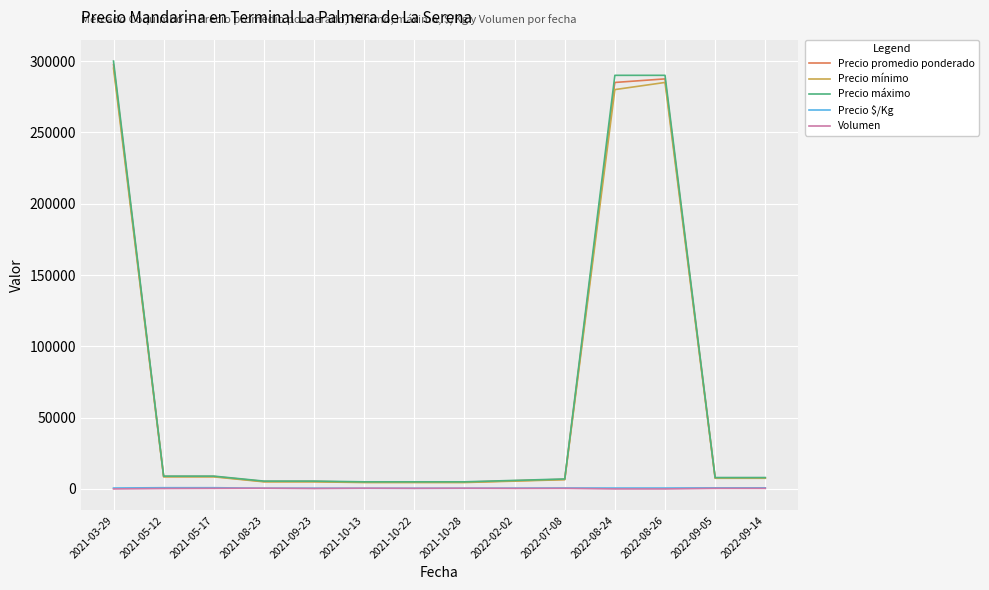

At which category is the sum across all series the highest?

2021-03-29